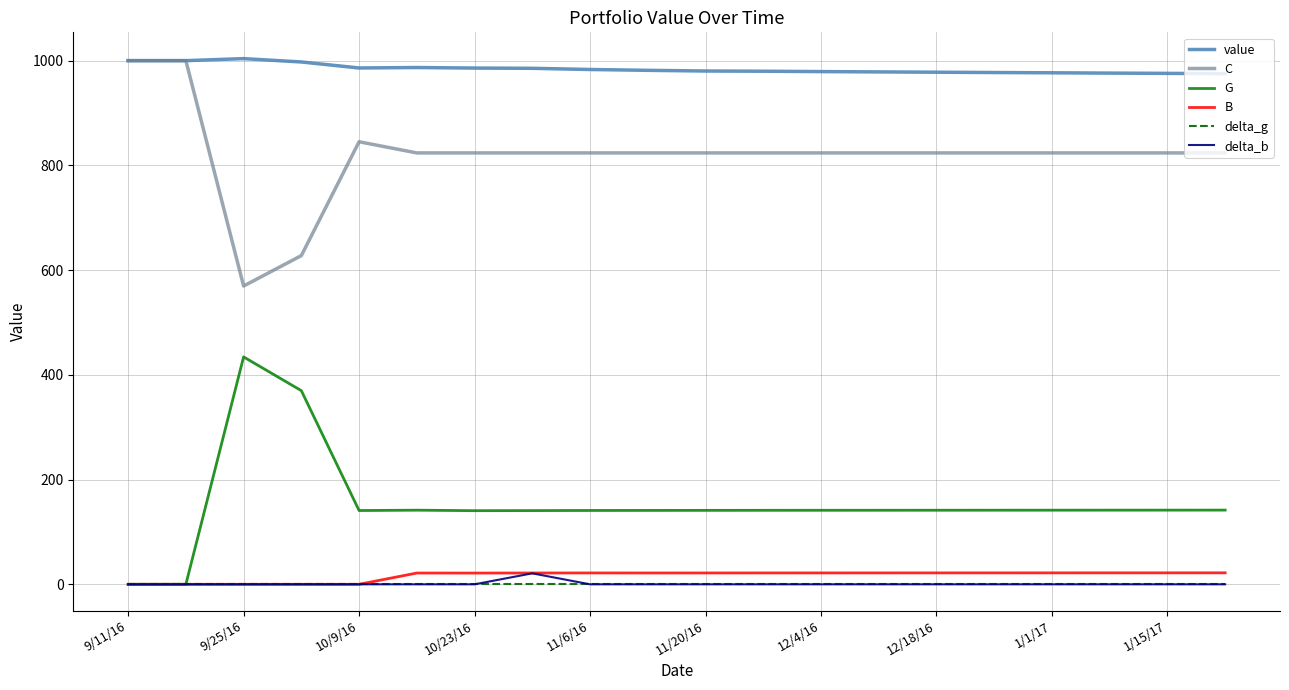

What is the sum of all C values?

16399.0